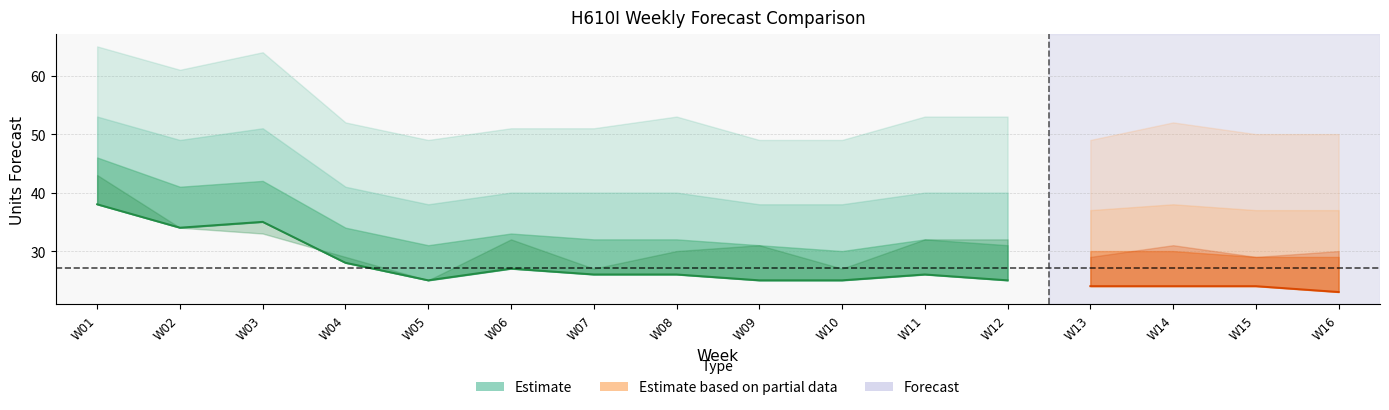

List the labels in order of Amazon P80 Forecast value, largest first.

W01, W03, W02, W04, W06, W07, W08, W11, W12, W05, W09, W10, W14, W13, W15, W16